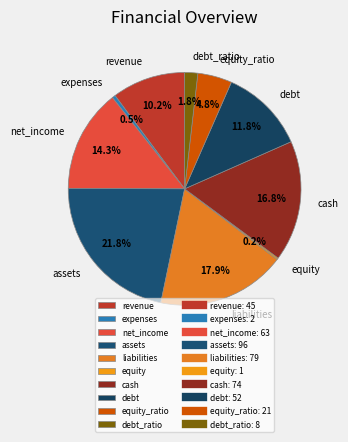

What is the total percentage of revenue and debt?

22.0%